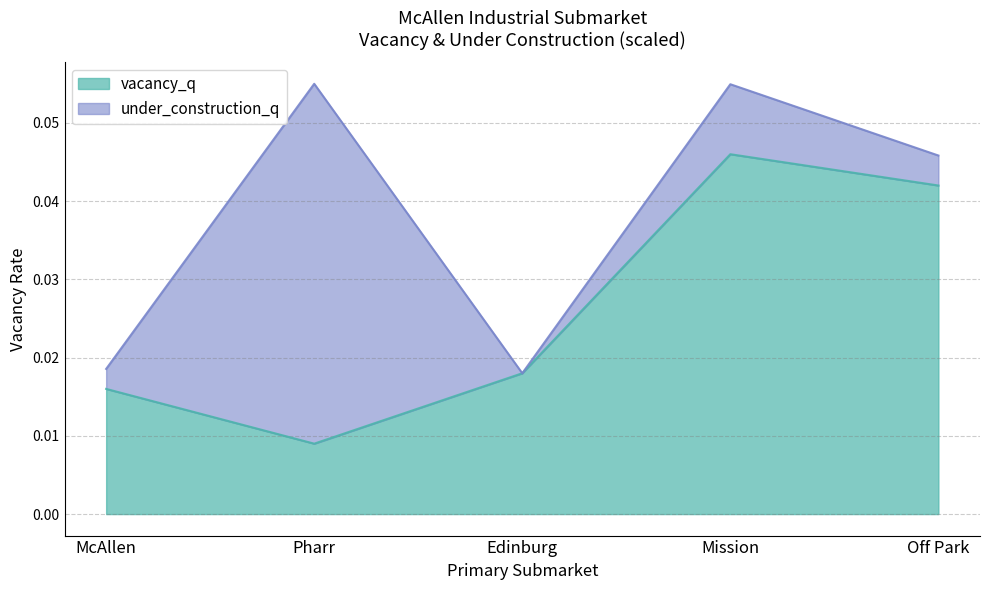

Rank the categories by value from lowest to highest.

Pharr, McAllen, Edinburg, Off Park, Mission